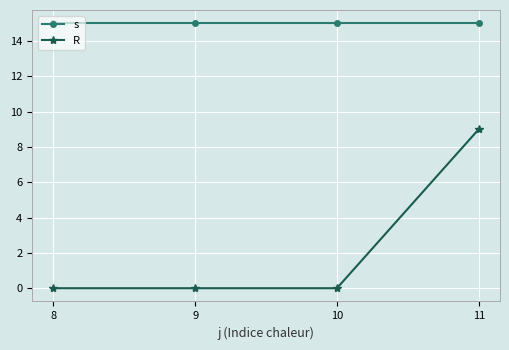

What is the total value across all series at 9?

15